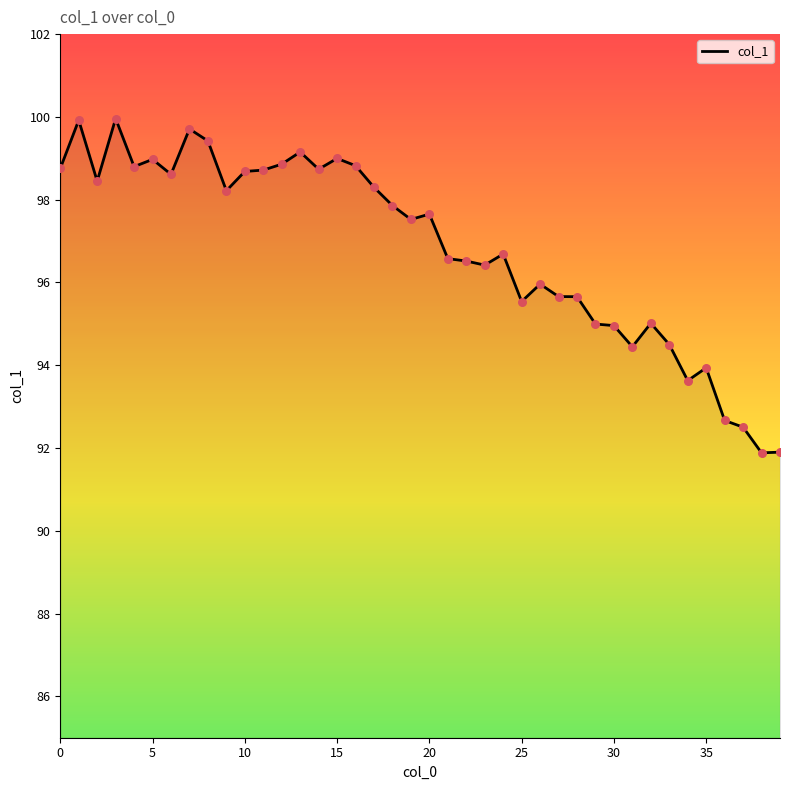

What is the difference between the maximum and minimum values?

8.1